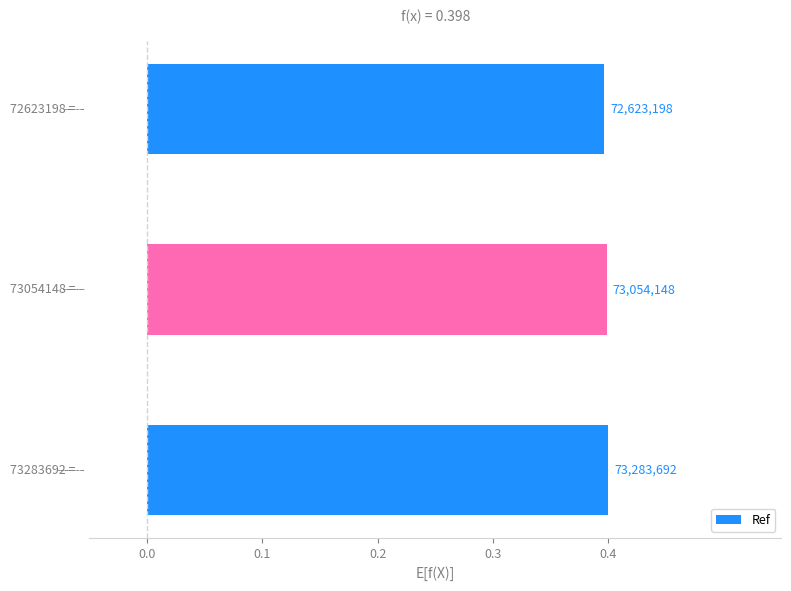

How many bars are there in total?

3